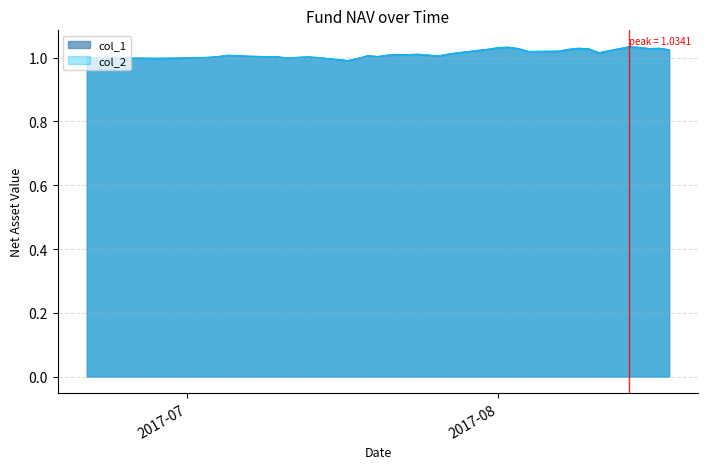

Reading right to left, list all the values displayed in this chart.

col_1: 1.0	1.0	1.0	1.0	1.0	1.0	1.0	1.0	1.0	1.0	1.0	1.0	1.0	1.0	1.0	1.0	1.0	1.0	1.0	1.0	1.0	1.0	1.0	1.0	1.0	1.0	1.0	1.0	1.0	1.0	1.0	1.0	1.0	1.0	1.0	1.0	1.0	1.0	1.0	1.0
col_2: 1.0	1.0	1.0	1.0	1.0	1.0	1.0	1.0	1.0	1.0	1.0	1.0	1.0	1.0	1.0	1.0	1.0	1.0	1.0	1.0	1.0	1.0	1.0	1.0	1.0	1.0	1.0	1.0	1.0	1.0	1.0	1.0	1.0	1.0	1.0	1.0	1.0	1.0	1.0	1.0